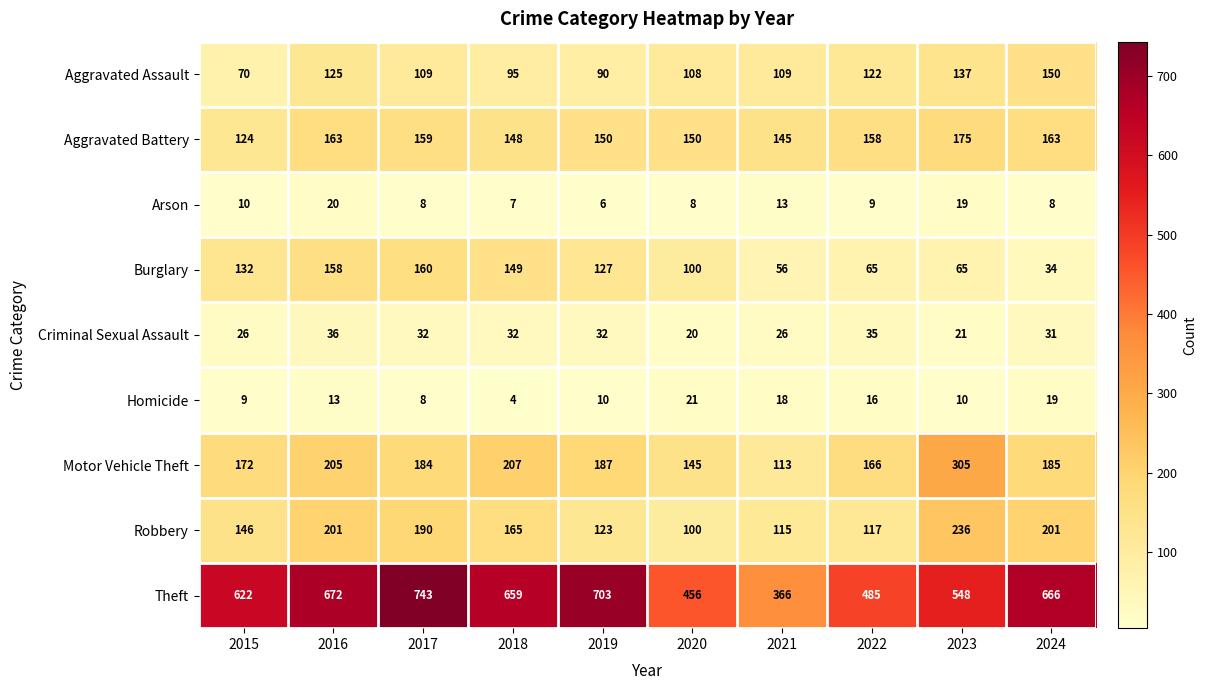

What is the spread (max minus min) of values at 2016?

659